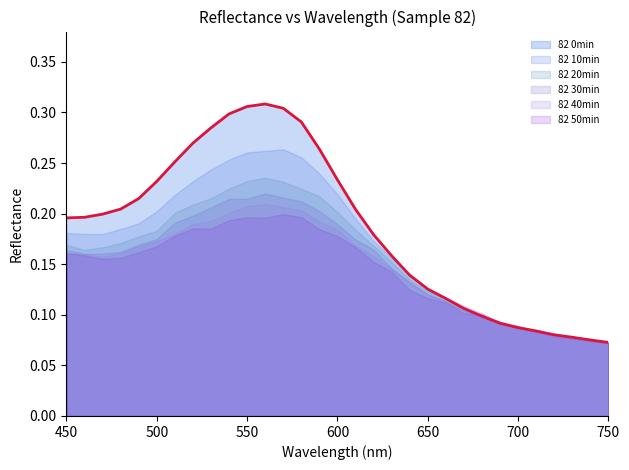

Count the 82 0min values in the range 0 to 1.

31